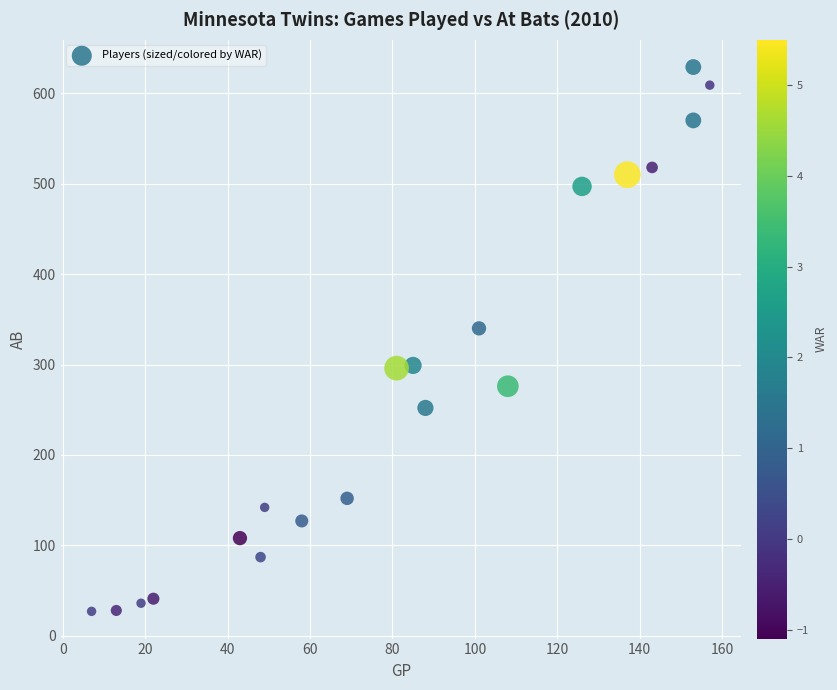

What is the range of X values (max minus min)?

150